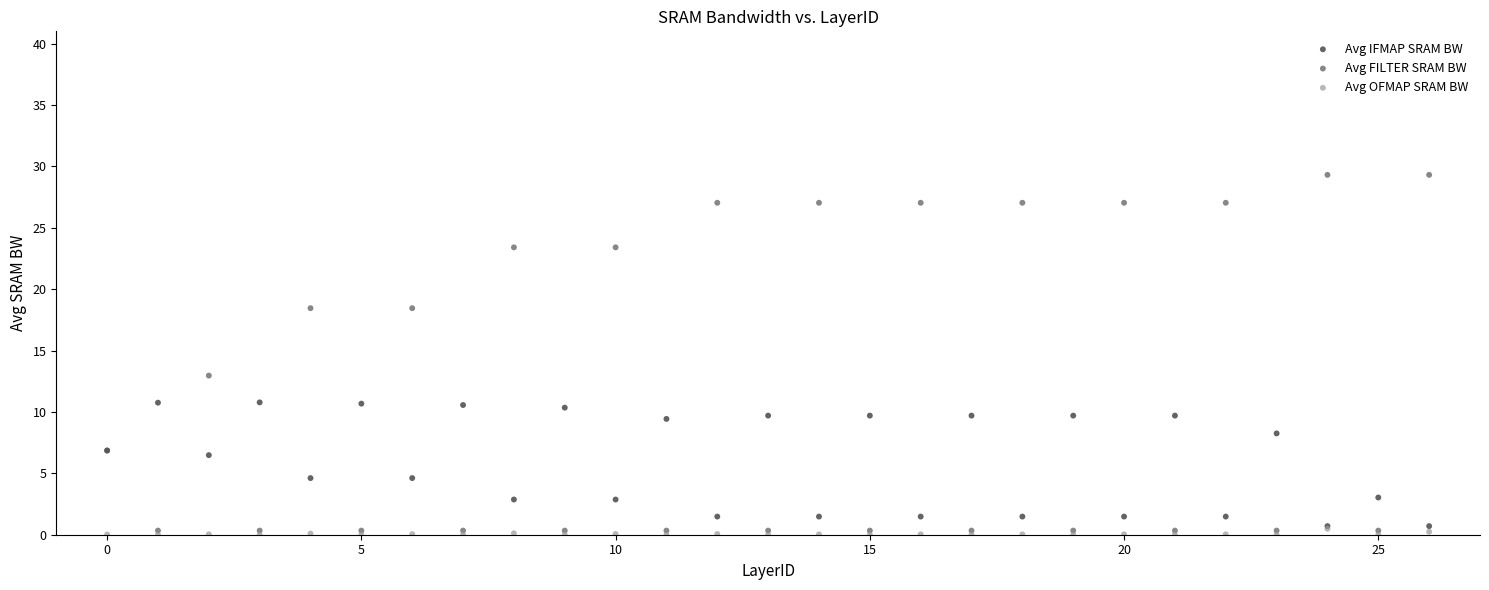

In the Avg FILTER SRAM BW series, what Y value is closest to 14?

13.0